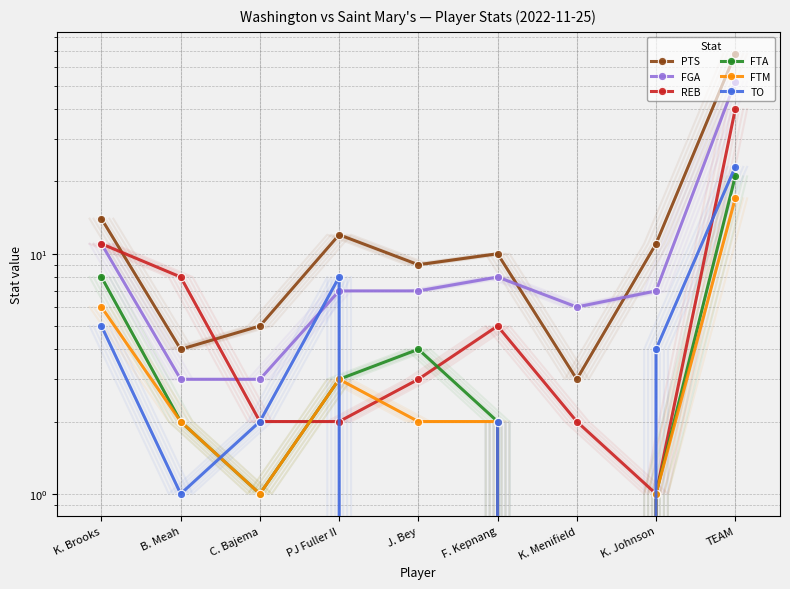

How many lines are shown in the chart?

6